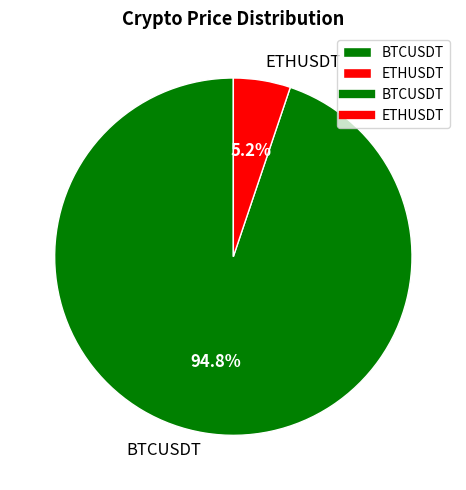

Count the number of slices in the pie.

2